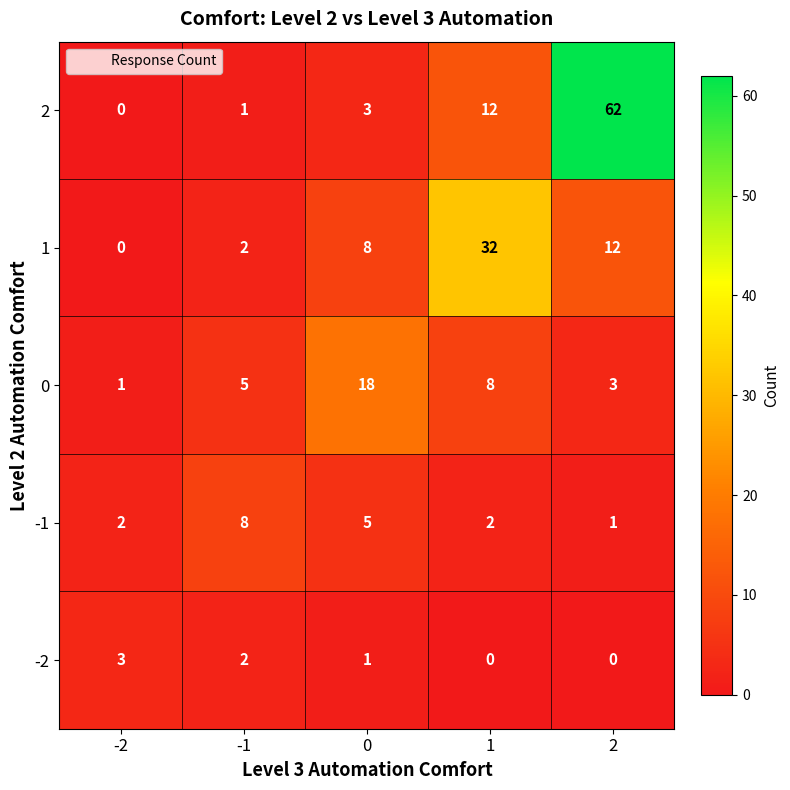

Which series has the largest total across all categories?

2